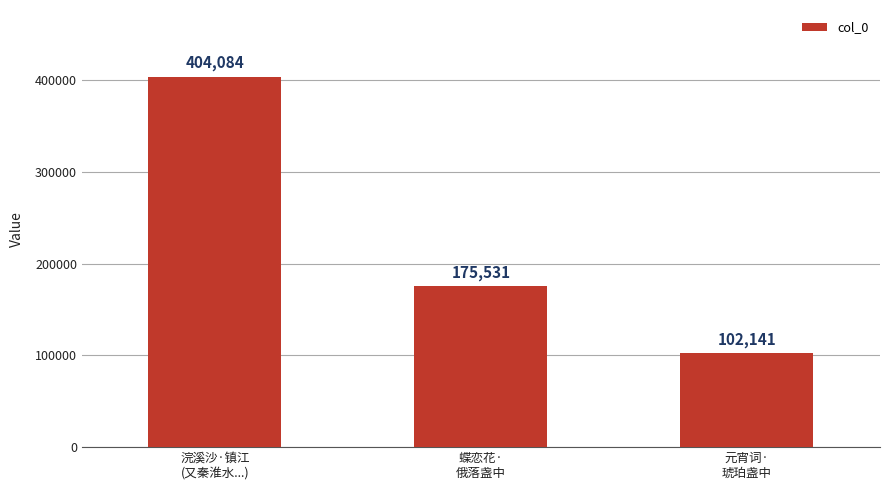

At which category does the chart reach its minimum across all series?

元宵词·
琥珀盏中